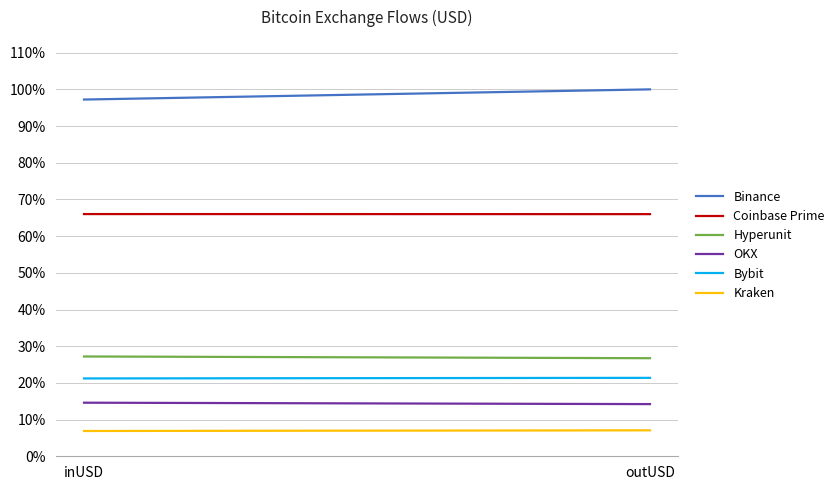

True or false: Hyperunit has a value of 0.1 at outUSD.

False